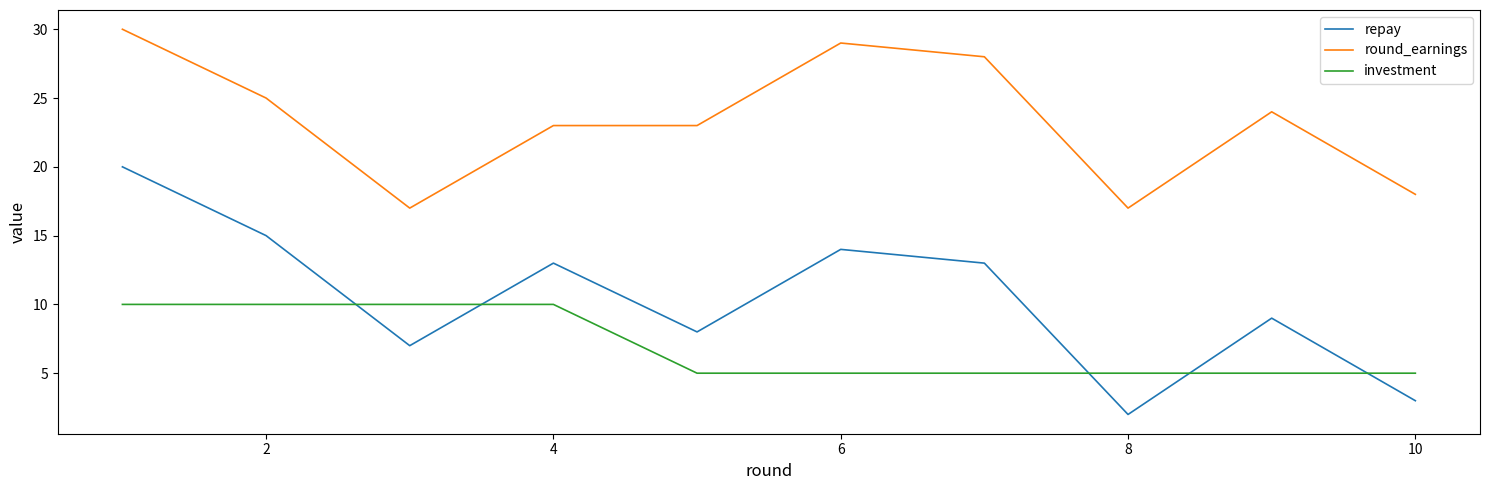

Does the chart have visible grid lines?

No